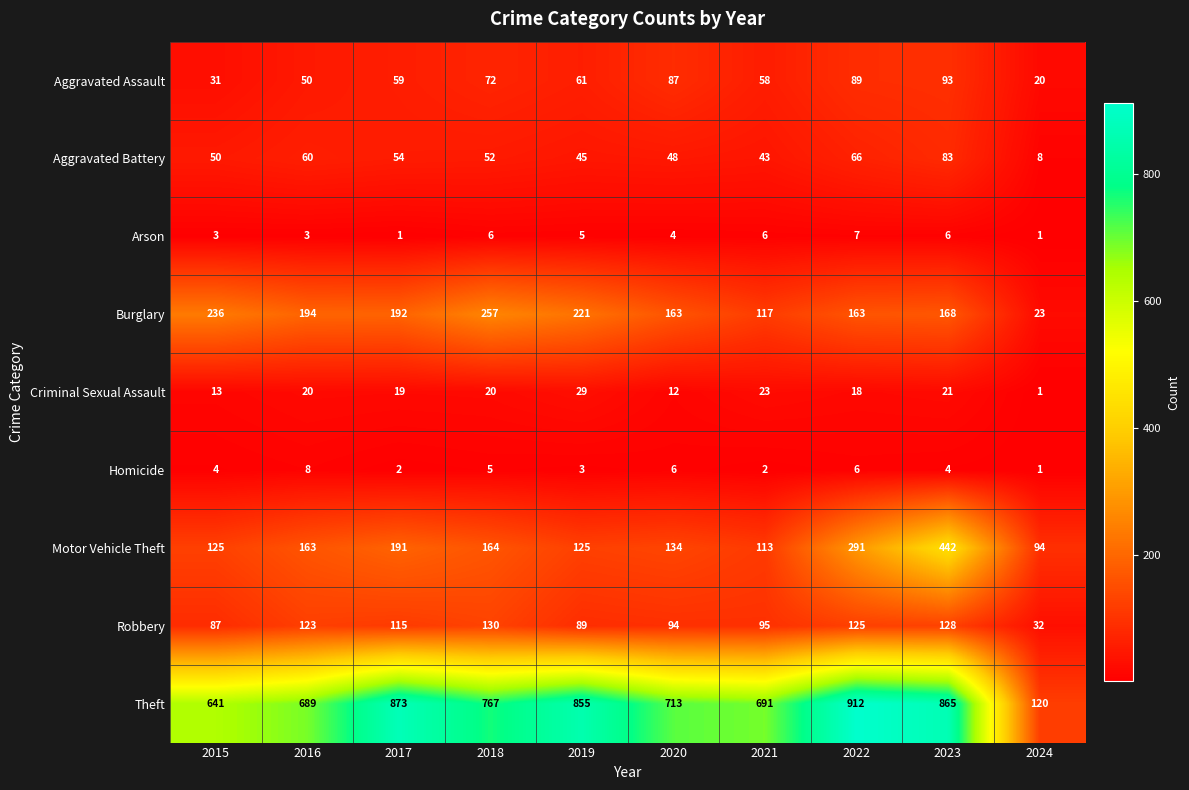

How many series are shown in this chart?

9